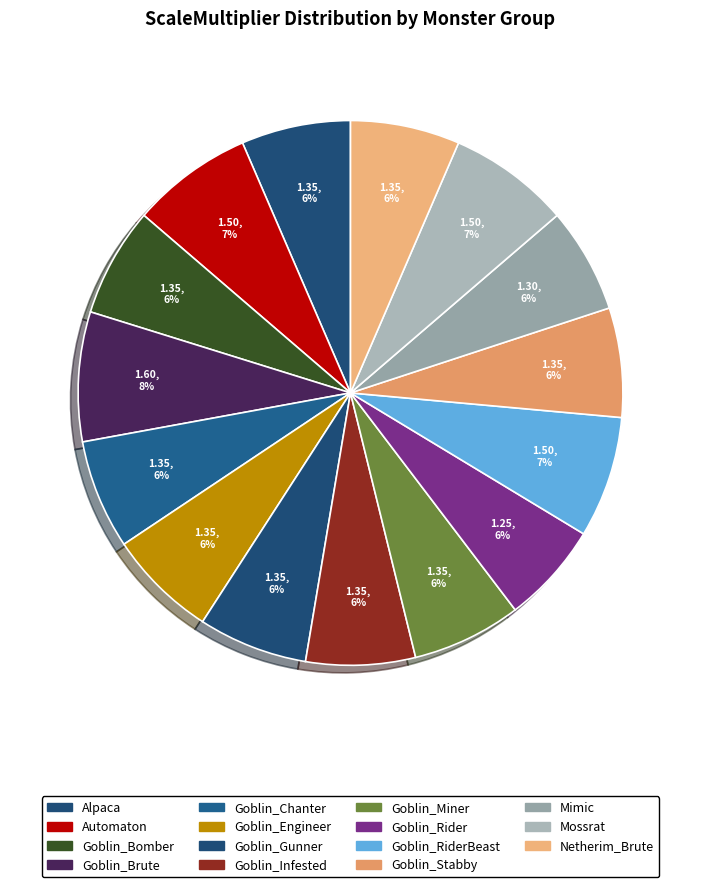

How many segments does this pie chart have?

15